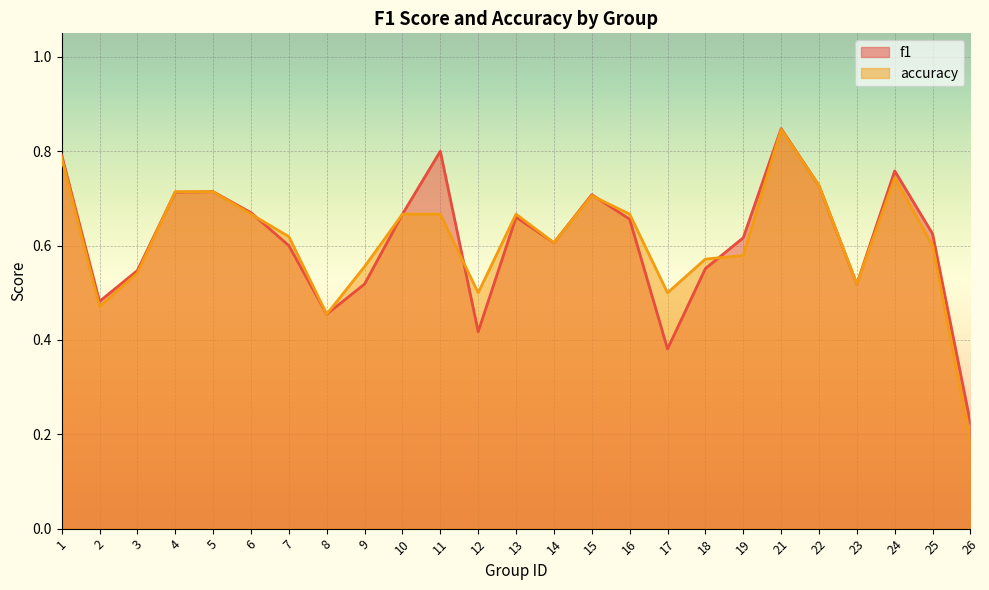

Count the number of data series in this chart.

2